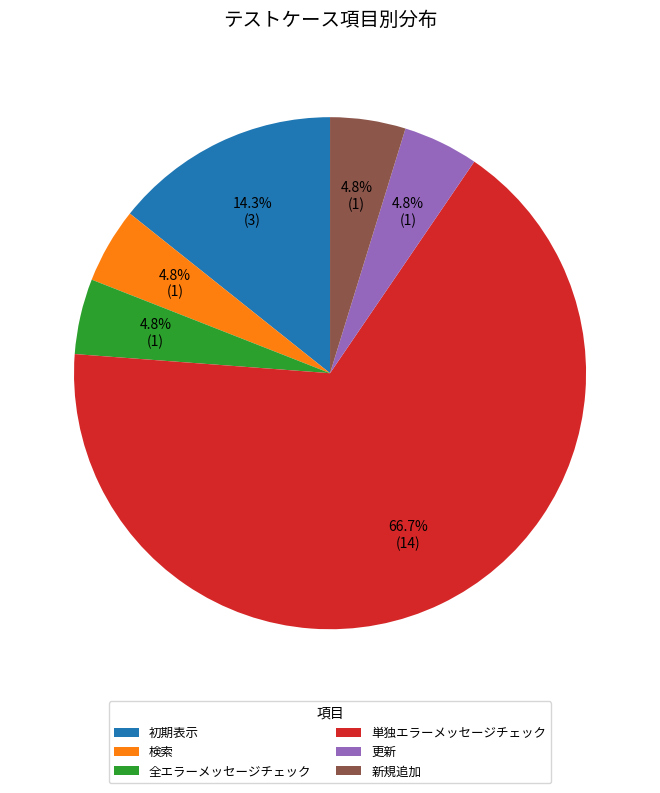

What is the largest slice in the pie chart?

単独エラーメッセージチェック